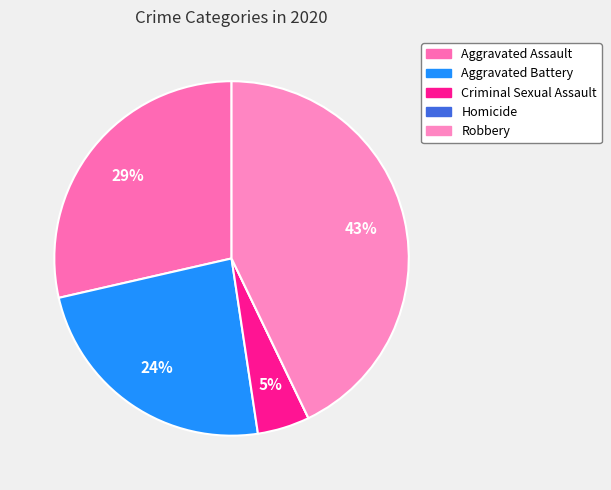

Does any single category account for the majority?

No